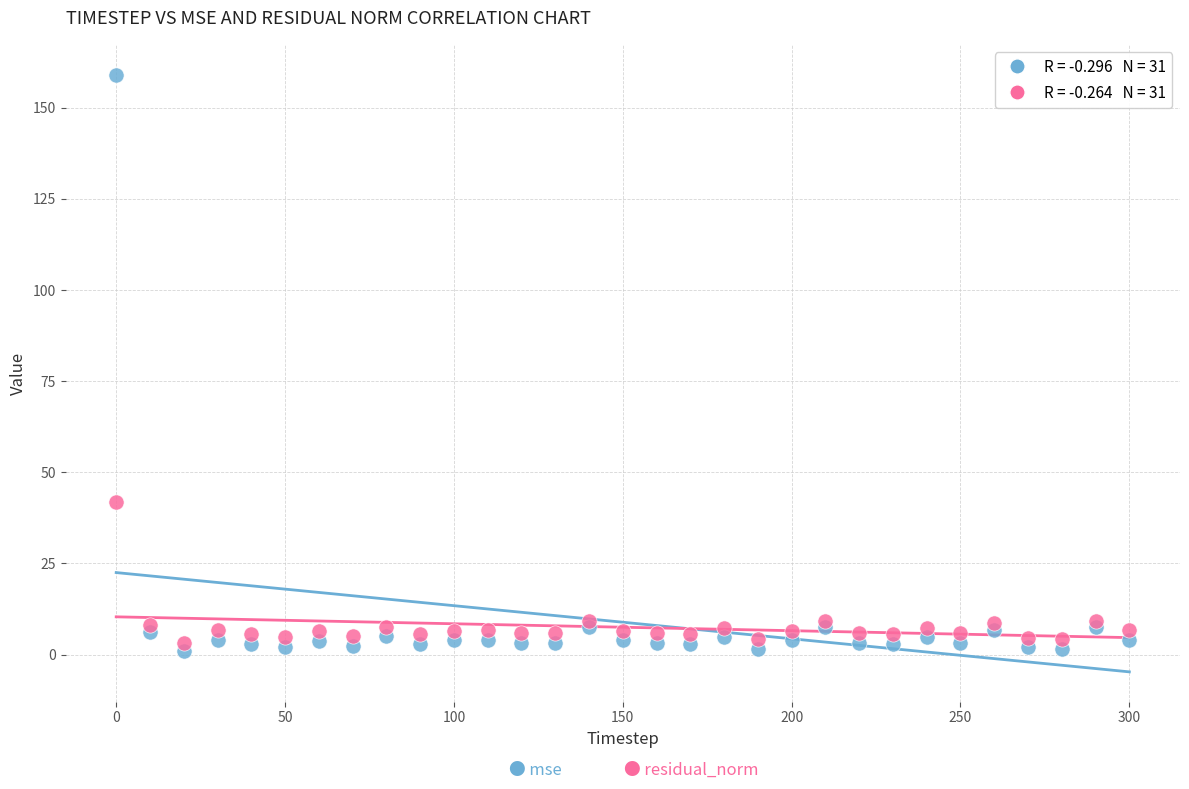

Across all series, what Y value is closest to 80?

41.8